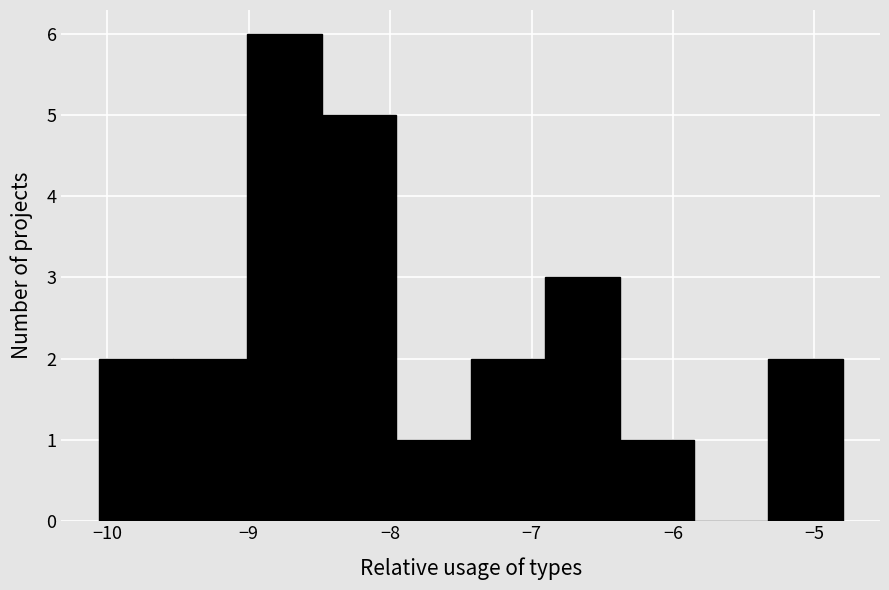

How tall is the bar that spans -8.5 to -8.0 on the x-axis? Neither the bar edges nor the heights are printed on the chart, so give them approximately, as read against the axes.

5